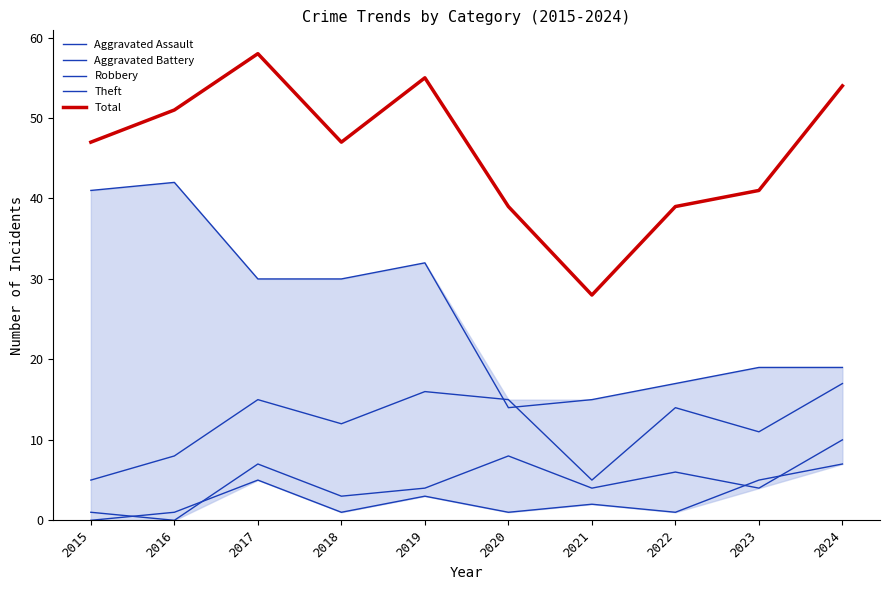

At 2021, list the series in order from largest to smallest.

Total, Theft, Robbery, Aggravated Battery, Aggravated Assault